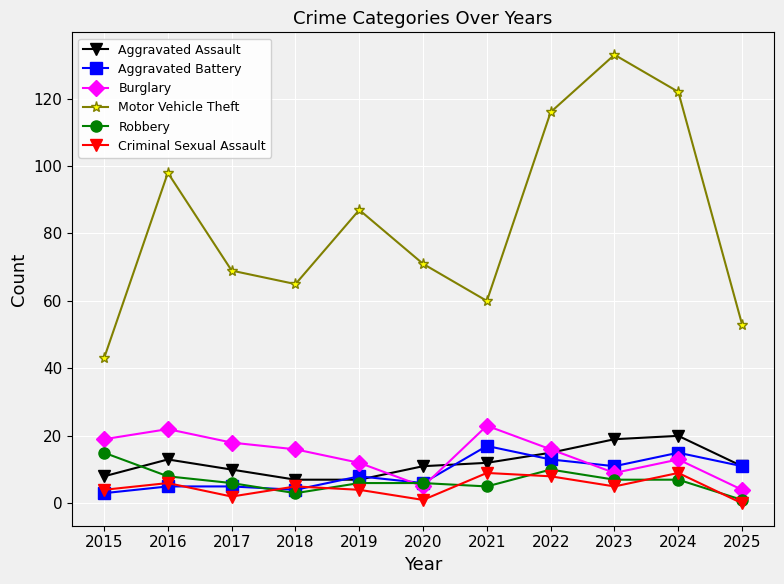

At 2024, list the series in order from largest to smallest.

Motor Vehicle Theft, Aggravated Assault, Aggravated Battery, Burglary, Criminal Sexual Assault, Robbery